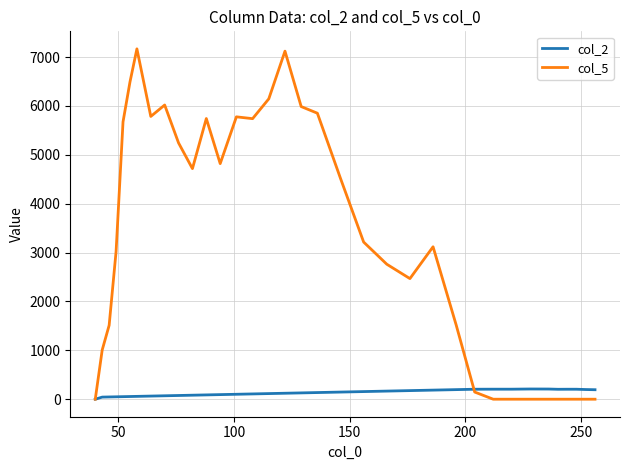

True or false: col_2 and col_5 intersect in this chart.

True